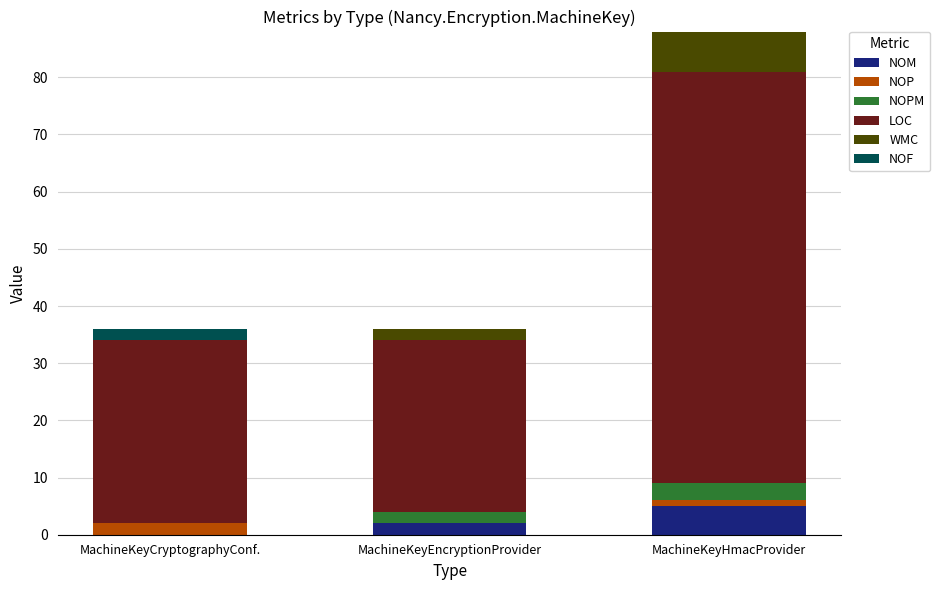

The value of NOM at MachineKeyCryptographyConf. is 0. True or false?

True